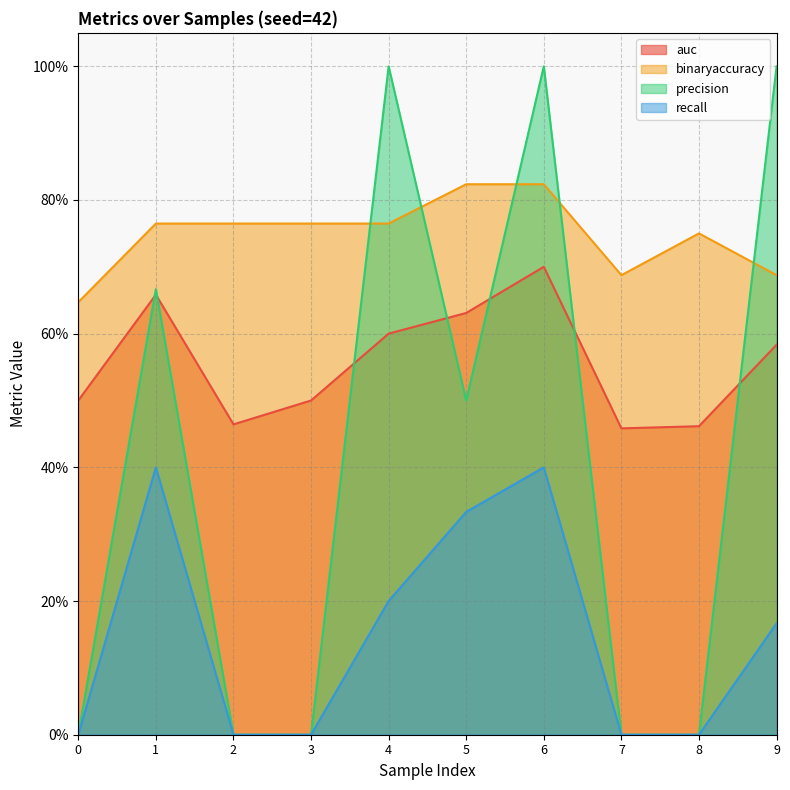

Which has a higher value, 6 or 3?

6